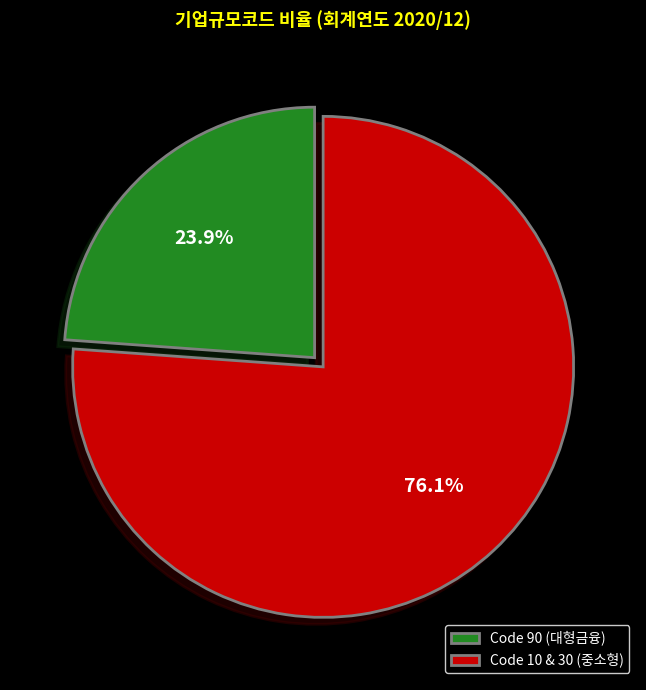

Is the sum of Code 10 & 30 (중소형) and Code 90 (대형금융) greater than half?

Yes